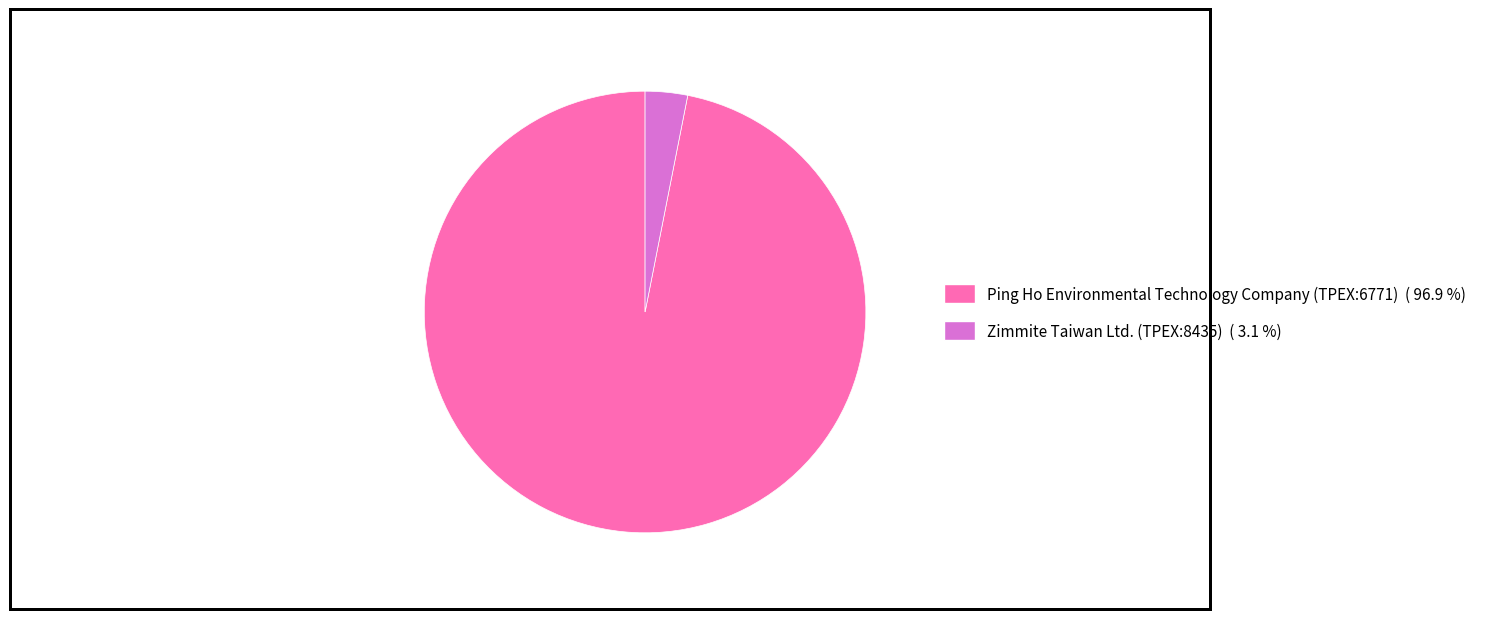

Which has a higher value, Ping Ho Environmental Technology Company (TPEX:6771) or Zimmite Taiwan Ltd. (TPEX:8435)?

Ping Ho Environmental Technology Company (TPEX:6771)